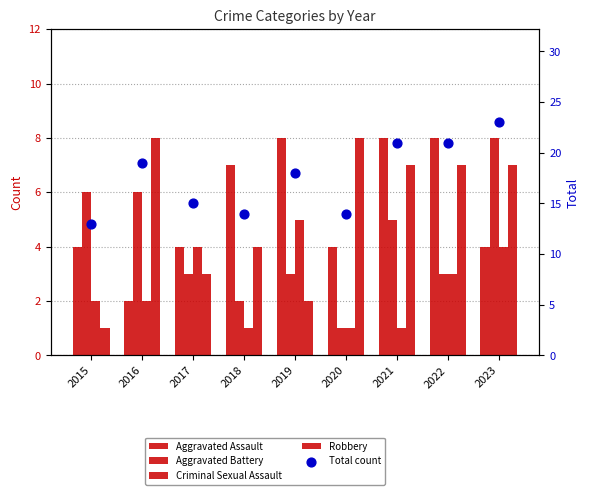

Is the value of Aggravated Assault at 2018 greater than the value of Aggravated Battery at 2018?

Yes